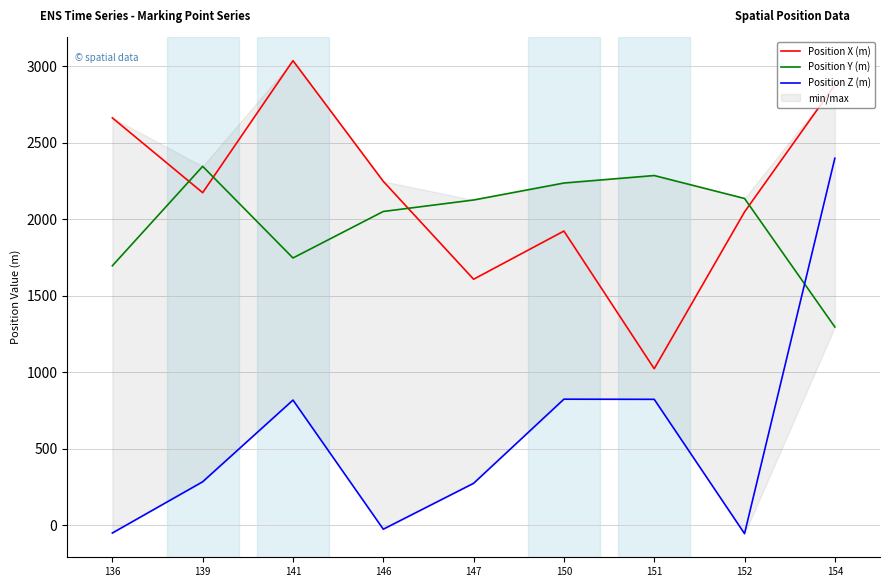

List the series in order of their peak value, highest first.

Position X (m), Position Z (m), Position Y (m)